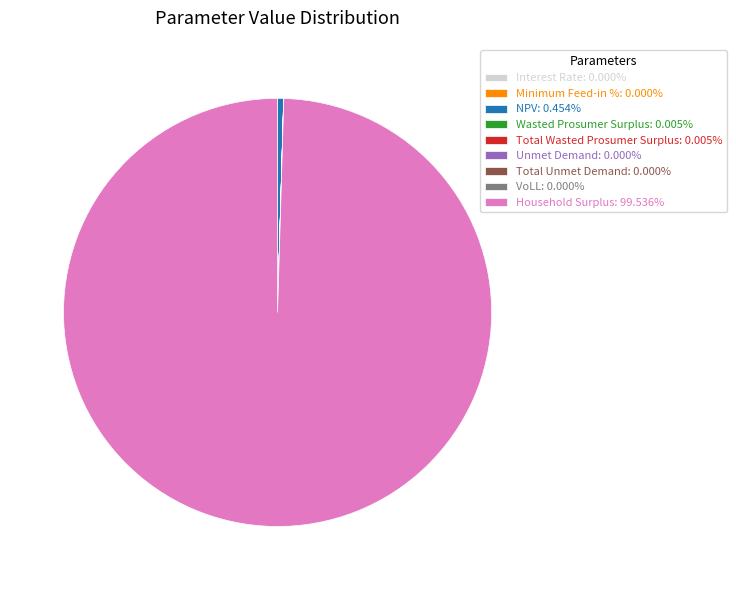

Which slice is the largest?

Household Surplus